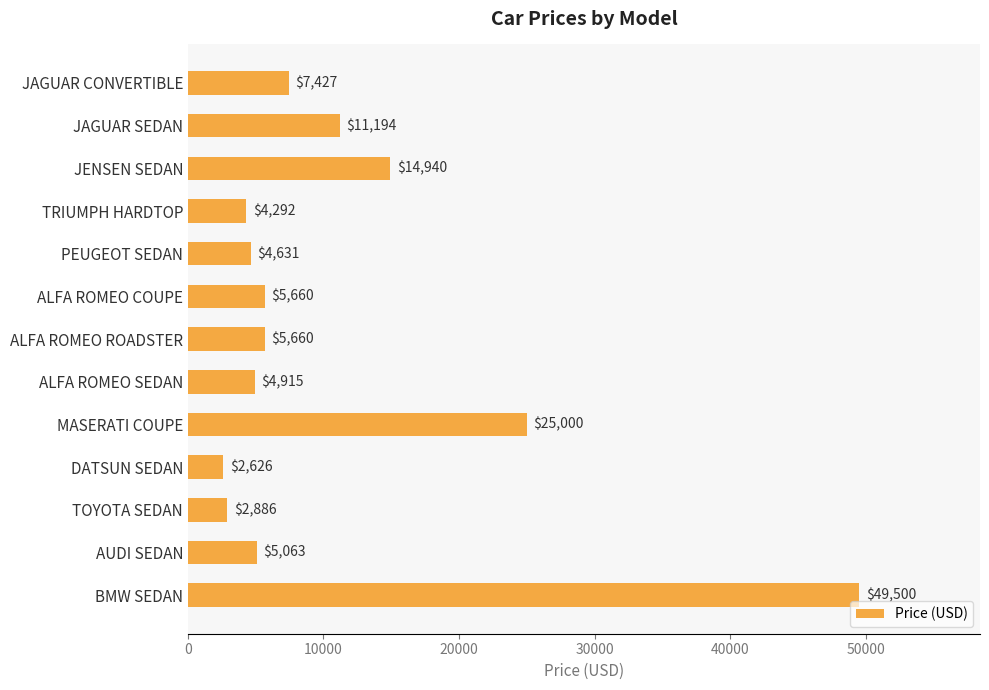

Are the bars grouped side by side (vs. stacked)?

No